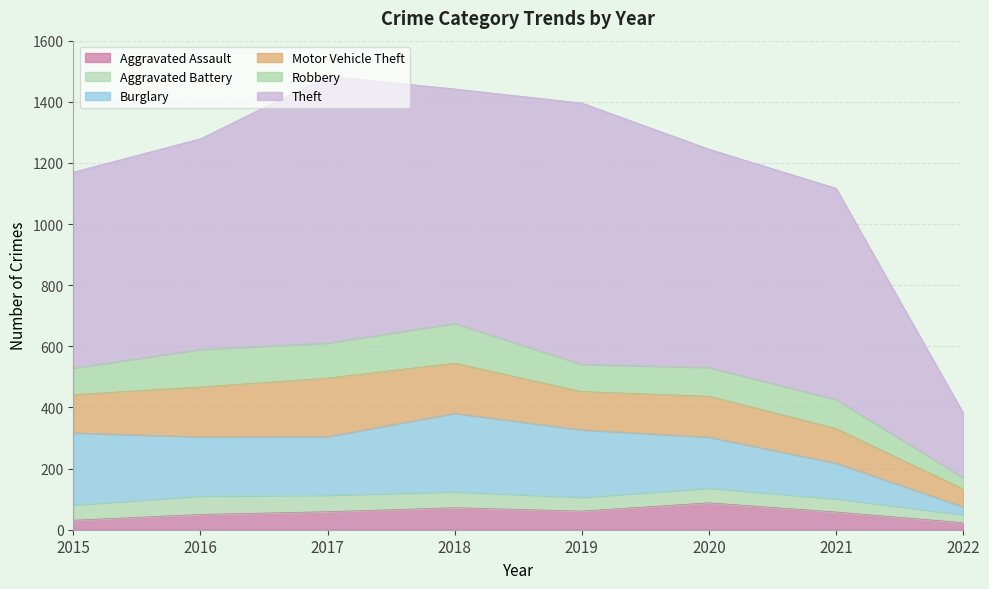

At how many categories does at least one series exceed 872?

1